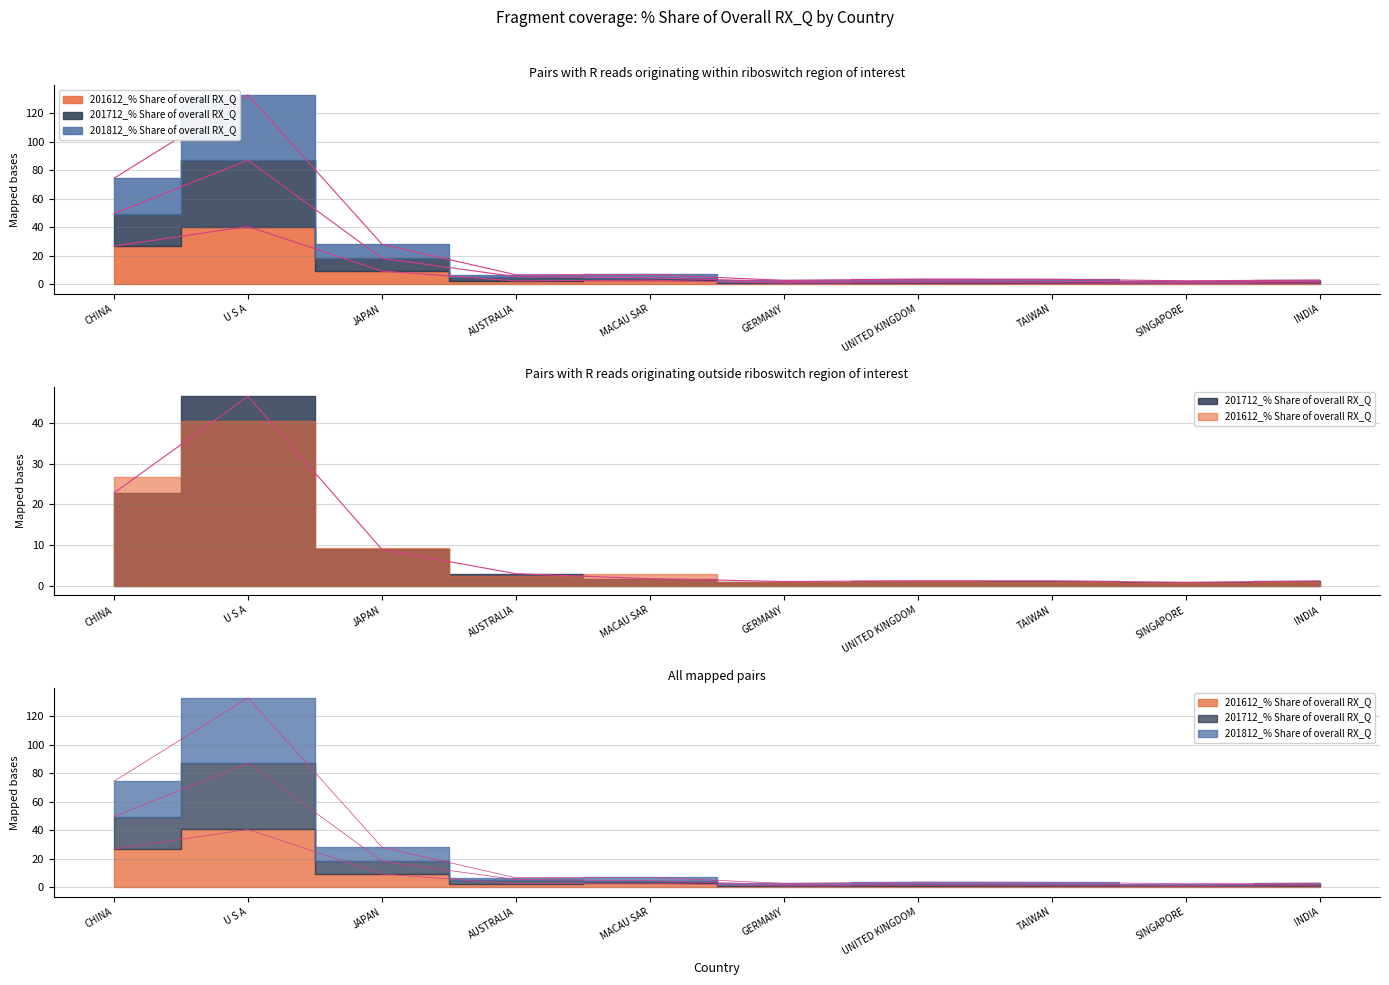

After their last crossing, which series has the higher values: 201612_% Share of overall RX_Q or 201712_% Share of overall RX_Q?

201712_% Share of overall RX_Q